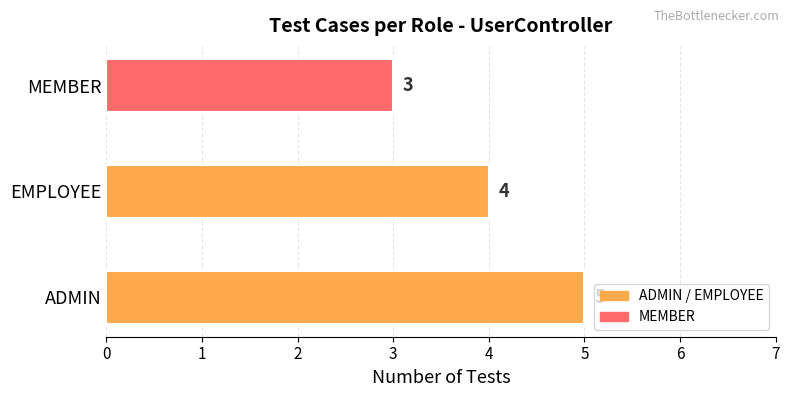

The chart shows a value of 4 at MEMBER. True or false?

False